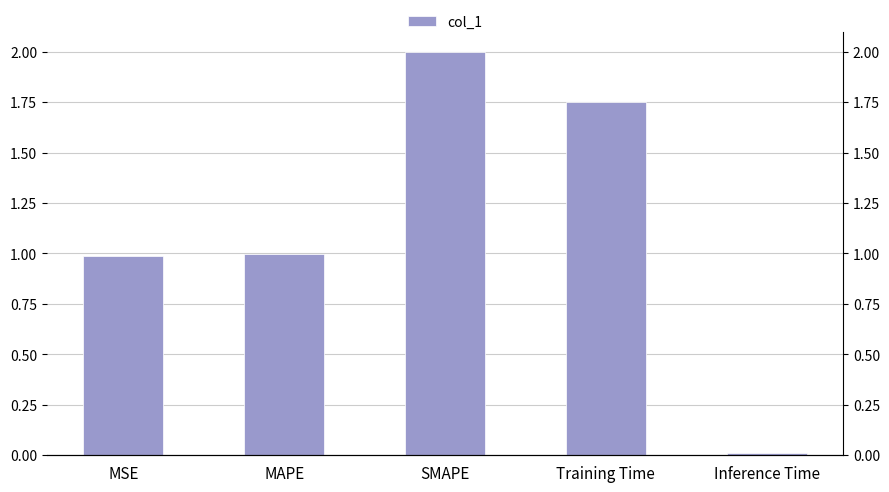

What is the sum of all values?

5.7